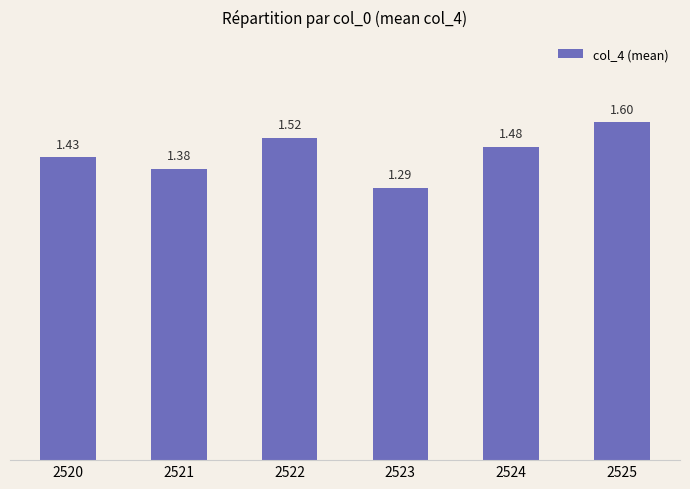

What is the sum of the values at 2524 and 2525?

3.1